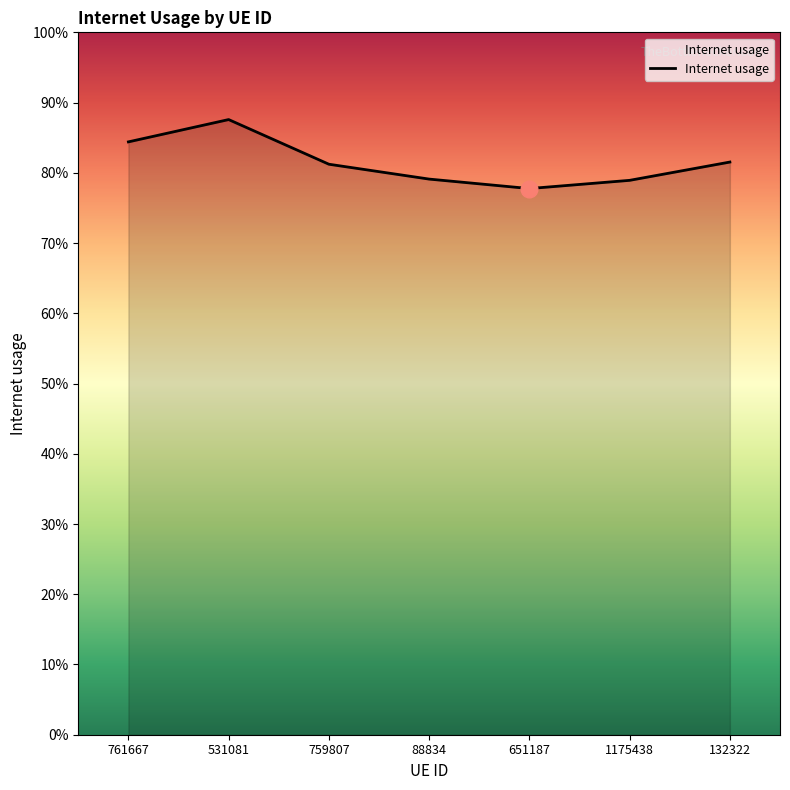

What is the difference between the second highest and second lowest values?

0.1